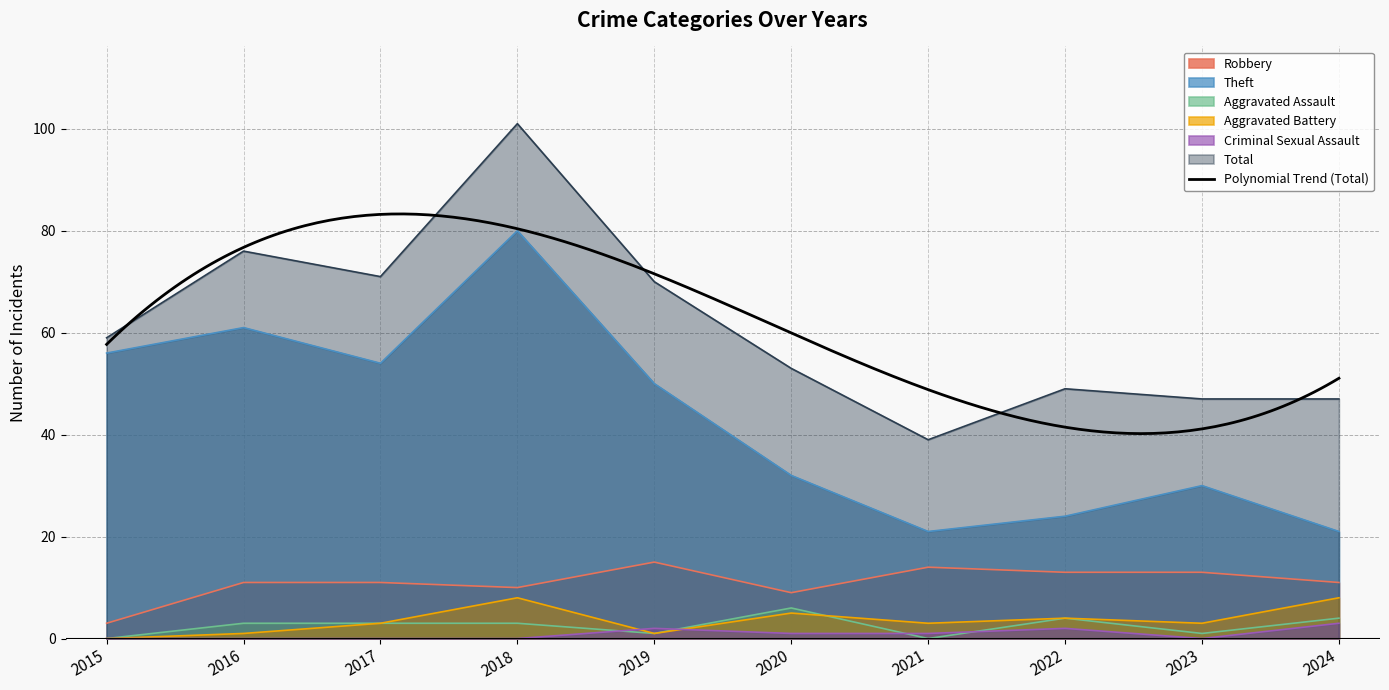

Does the chart display data point markers on the line(s)?

No